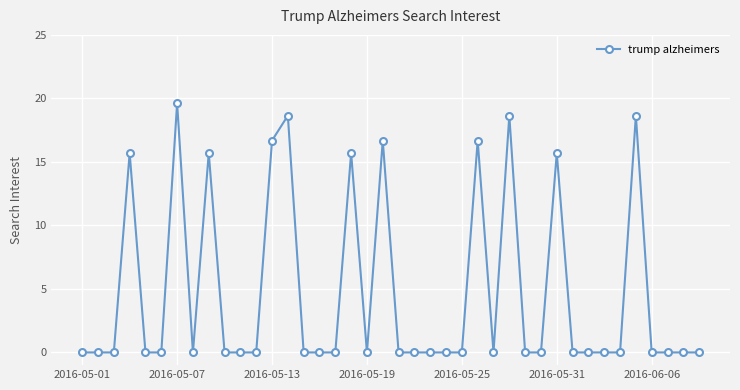

What is the greatest value displayed?

19.6